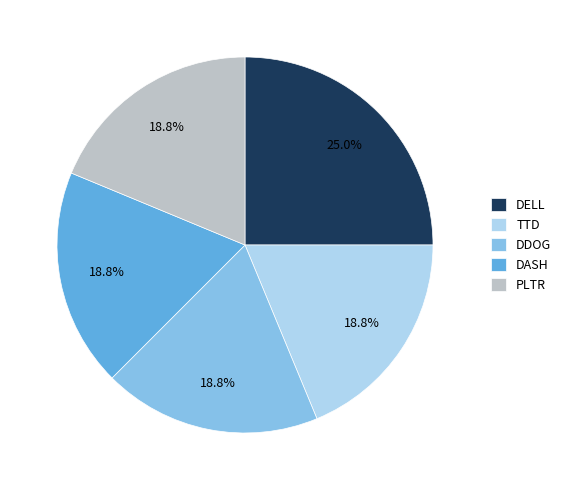

To the nearest percent, what is the average slice percentage?

20%